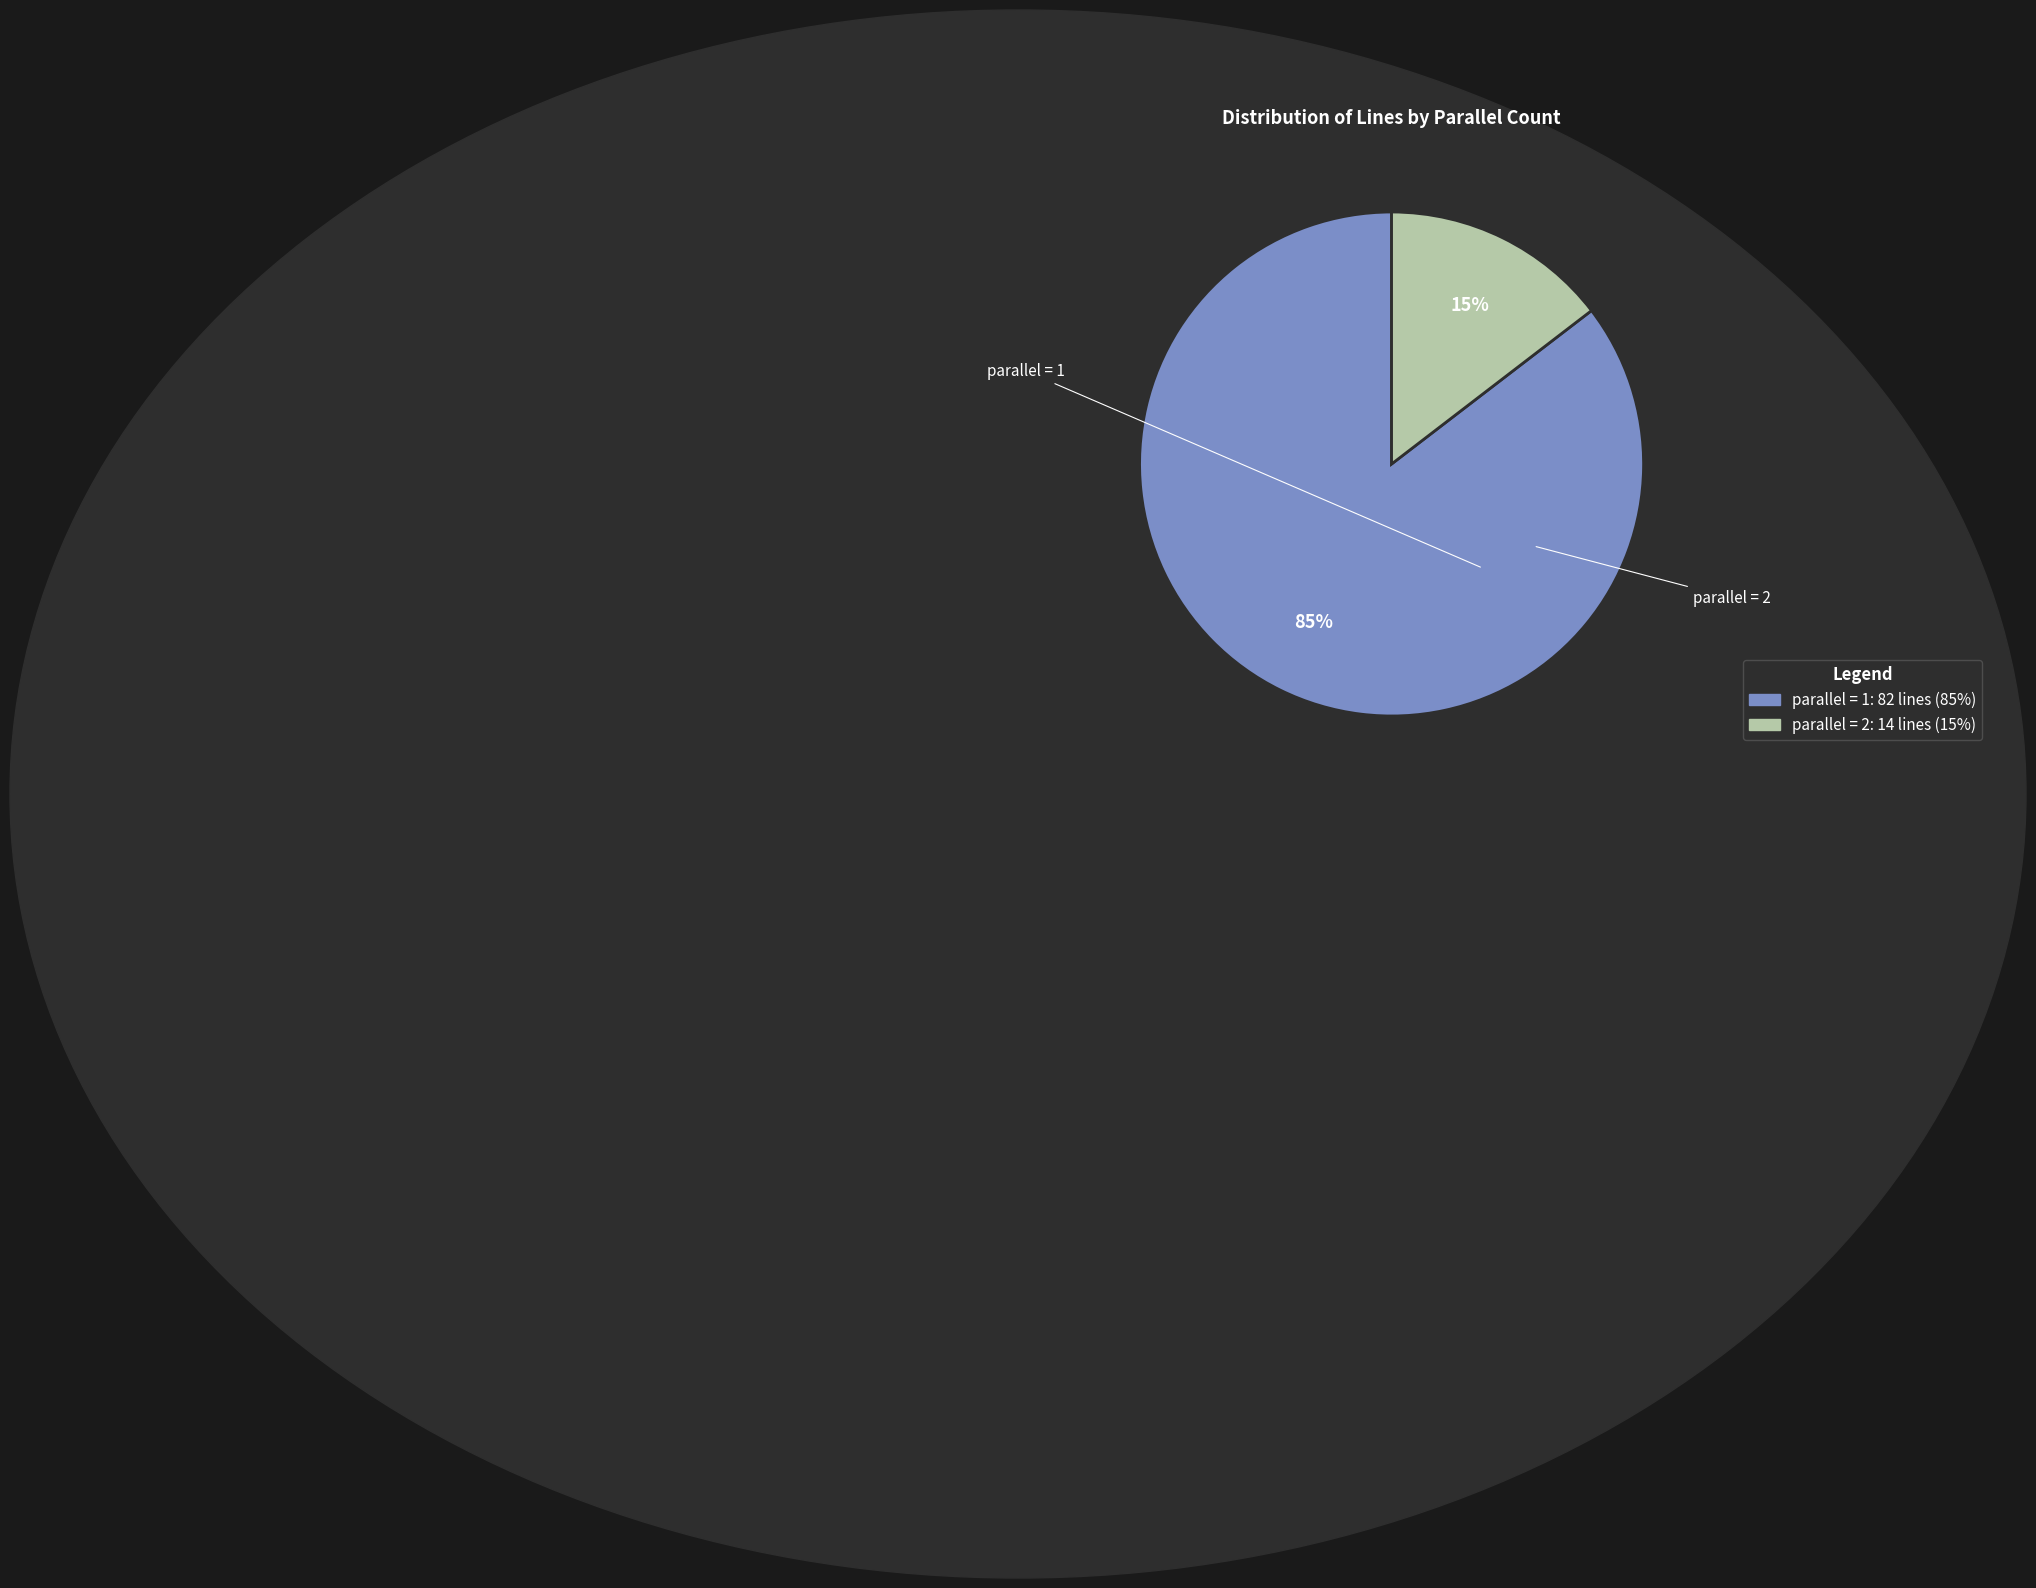

To the nearest percent, what is the average slice percentage?

50%